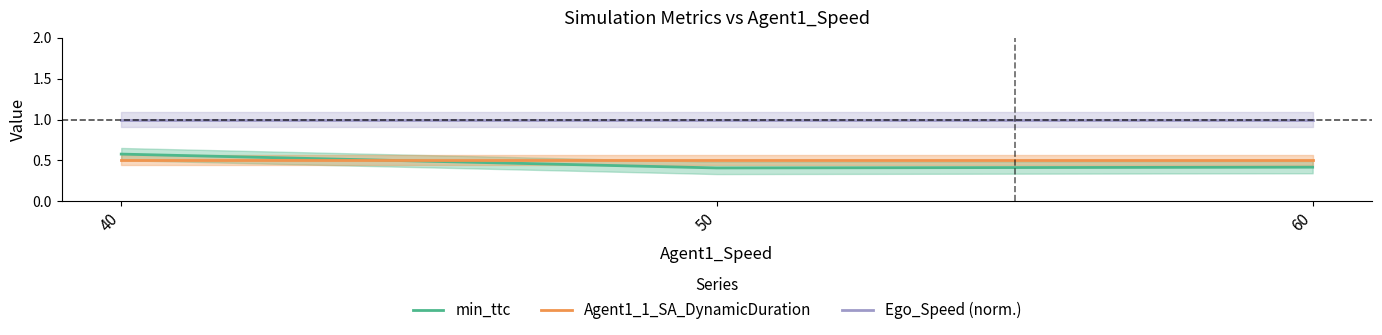

The min_ttc series shows 0.3 at 40. True or false?

False